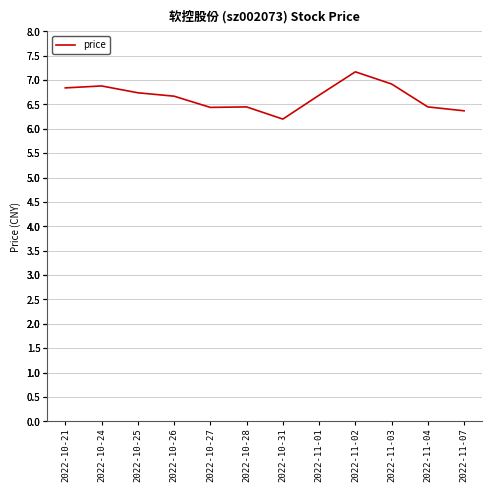

At which label is the value closest to 6?

2022-10-31